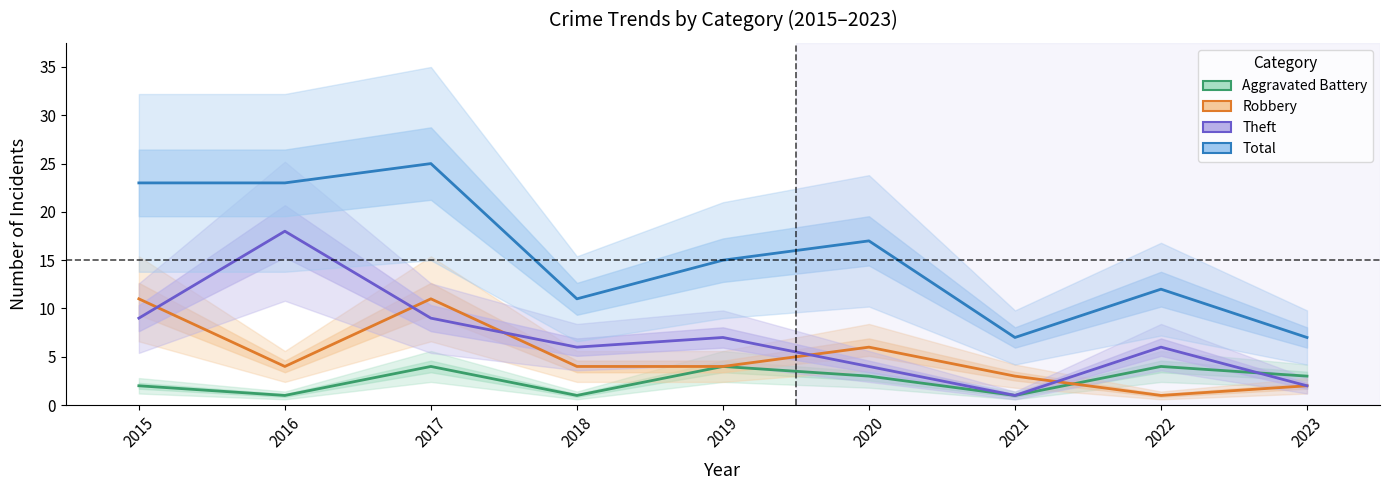

At which label is Robbery closest to 6?

2020